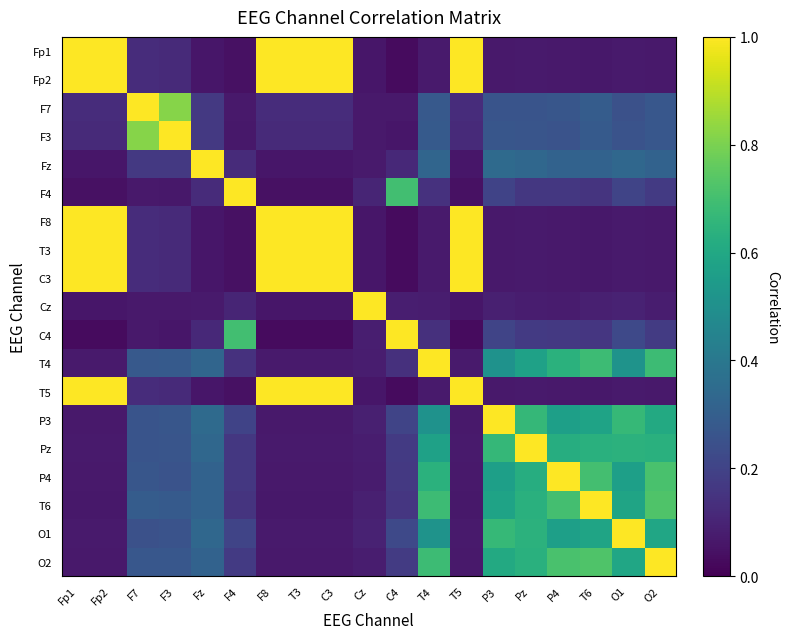

Reading right to left, what are all the values shown in this chart?

Fp1: O2=0.1	O1=0.1	T6=0.1	P4=0.1	Pz=0.1	P3=0.1	T5=1.0	T4=0.1	C4=0.0	Cz=0.1	C3=1.0	T3=1.0	F8=1.0	F4=0.0	Fz=0.1	F3=0.1	F7=0.1	Fp2=1.0	Fp1=1.0
Fp2: O2=0.1	O1=0.1	T6=0.1	P4=0.1	Pz=0.1	P3=0.1	T5=1.0	T4=0.1	C4=0.0	Cz=0.1	C3=1.0	T3=1.0	F8=1.0	F4=0.0	Fz=0.1	F3=0.1	F7=0.1	Fp2=1.0	Fp1=1.0
F7: O2=0.3	O1=0.2	T6=0.3	P4=0.3	Pz=0.3	P3=0.3	T5=0.1	T4=0.3	C4=0.1	Cz=0.1	C3=0.1	T3=0.1	F8=0.1	F4=0.1	Fz=0.2	F3=0.8	F7=1.0	Fp2=0.1	Fp1=0.1
F3: O2=0.3	O1=0.3	T6=0.3	P4=0.3	Pz=0.3	P3=0.3	T5=0.1	T4=0.3	C4=0.1	Cz=0.1	C3=0.1	T3=0.1	F8=0.1	F4=0.1	Fz=0.2	F3=1.0	F7=0.8	Fp2=0.1	Fp1=0.1
Fz: O2=0.3	O1=0.3	T6=0.3	P4=0.3	Pz=0.3	P3=0.3	T5=0.1	T4=0.3	C4=0.1	Cz=0.1	C3=0.1	T3=0.1	F8=0.1	F4=0.1	Fz=1.0	F3=0.2	F7=0.2	Fp2=0.1	Fp1=0.1
F4: O2=0.2	O1=0.2	T6=0.2	P4=0.2	Pz=0.2	P3=0.2	T5=0.0	T4=0.1	C4=0.7	Cz=0.1	C3=0.0	T3=0.0	F8=0.0	F4=1.0	Fz=0.1	F3=0.1	F7=0.1	Fp2=0.0	Fp1=0.0
F8: O2=0.1	O1=0.1	T6=0.1	P4=0.1	Pz=0.1	P3=0.1	T5=1.0	T4=0.1	C4=0.0	Cz=0.1	C3=1.0	T3=1.0	F8=1.0	F4=0.0	Fz=0.1	F3=0.1	F7=0.1	Fp2=1.0	Fp1=1.0
T3: O2=0.1	O1=0.1	T6=0.1	P4=0.1	Pz=0.1	P3=0.1	T5=1.0	T4=0.1	C4=0.0	Cz=0.1	C3=1.0	T3=1.0	F8=1.0	F4=0.0	Fz=0.1	F3=0.1	F7=0.1	Fp2=1.0	Fp1=1.0
C3: O2=0.1	O1=0.1	T6=0.1	P4=0.1	Pz=0.1	P3=0.1	T5=1.0	T4=0.1	C4=0.0	Cz=0.1	C3=1.0	T3=1.0	F8=1.0	F4=0.0	Fz=0.1	F3=0.1	F7=0.1	Fp2=1.0	Fp1=1.0
Cz: O2=0.1	O1=0.1	T6=0.1	P4=0.1	Pz=0.1	P3=0.1	T5=0.1	T4=0.1	C4=0.1	Cz=1.0	C3=0.1	T3=0.1	F8=0.1	F4=0.1	Fz=0.1	F3=0.1	F7=0.1	Fp2=0.1	Fp1=0.1
C4: O2=0.2	O1=0.2	T6=0.2	P4=0.2	Pz=0.2	P3=0.2	T5=0.0	T4=0.1	C4=1.0	Cz=0.1	C3=0.0	T3=0.0	F8=0.0	F4=0.7	Fz=0.1	F3=0.1	F7=0.1	Fp2=0.0	Fp1=0.0
T4: O2=0.7	O1=0.5	T6=0.7	P4=0.6	Pz=0.6	P3=0.5	T5=0.1	T4=1.0	C4=0.1	Cz=0.1	C3=0.1	T3=0.1	F8=0.1	F4=0.1	Fz=0.3	F3=0.3	F7=0.3	Fp2=0.1	Fp1=0.1
T5: O2=0.1	O1=0.1	T6=0.1	P4=0.1	Pz=0.1	P3=0.1	T5=1.0	T4=0.1	C4=0.0	Cz=0.1	C3=1.0	T3=1.0	F8=1.0	F4=0.0	Fz=0.1	F3=0.1	F7=0.1	Fp2=1.0	Fp1=1.0
P3: O2=0.6	O1=0.7	T6=0.6	P4=0.6	Pz=0.7	P3=1.0	T5=0.1	T4=0.5	C4=0.2	Cz=0.1	C3=0.1	T3=0.1	F8=0.1	F4=0.2	Fz=0.3	F3=0.3	F7=0.3	Fp2=0.1	Fp1=0.1
Pz: O2=0.6	O1=0.6	T6=0.6	P4=0.6	Pz=1.0	P3=0.7	T5=0.1	T4=0.6	C4=0.2	Cz=0.1	C3=0.1	T3=0.1	F8=0.1	F4=0.2	Fz=0.3	F3=0.3	F7=0.3	Fp2=0.1	Fp1=0.1
P4: O2=0.7	O1=0.6	T6=0.7	P4=1.0	Pz=0.6	P3=0.6	T5=0.1	T4=0.6	C4=0.2	Cz=0.1	C3=0.1	T3=0.1	F8=0.1	F4=0.2	Fz=0.3	F3=0.3	F7=0.3	Fp2=0.1	Fp1=0.1
T6: O2=0.7	O1=0.6	T6=1.0	P4=0.7	Pz=0.6	P3=0.6	T5=0.1	T4=0.7	C4=0.2	Cz=0.1	C3=0.1	T3=0.1	F8=0.1	F4=0.2	Fz=0.3	F3=0.3	F7=0.3	Fp2=0.1	Fp1=0.1
O1: O2=0.6	O1=1.0	T6=0.6	P4=0.6	Pz=0.6	P3=0.7	T5=0.1	T4=0.5	C4=0.2	Cz=0.1	C3=0.1	T3=0.1	F8=0.1	F4=0.2	Fz=0.3	F3=0.3	F7=0.2	Fp2=0.1	Fp1=0.1
O2: O2=1.0	O1=0.6	T6=0.7	P4=0.7	Pz=0.6	P3=0.6	T5=0.1	T4=0.7	C4=0.2	Cz=0.1	C3=0.1	T3=0.1	F8=0.1	F4=0.2	Fz=0.3	F3=0.3	F7=0.3	Fp2=0.1	Fp1=0.1